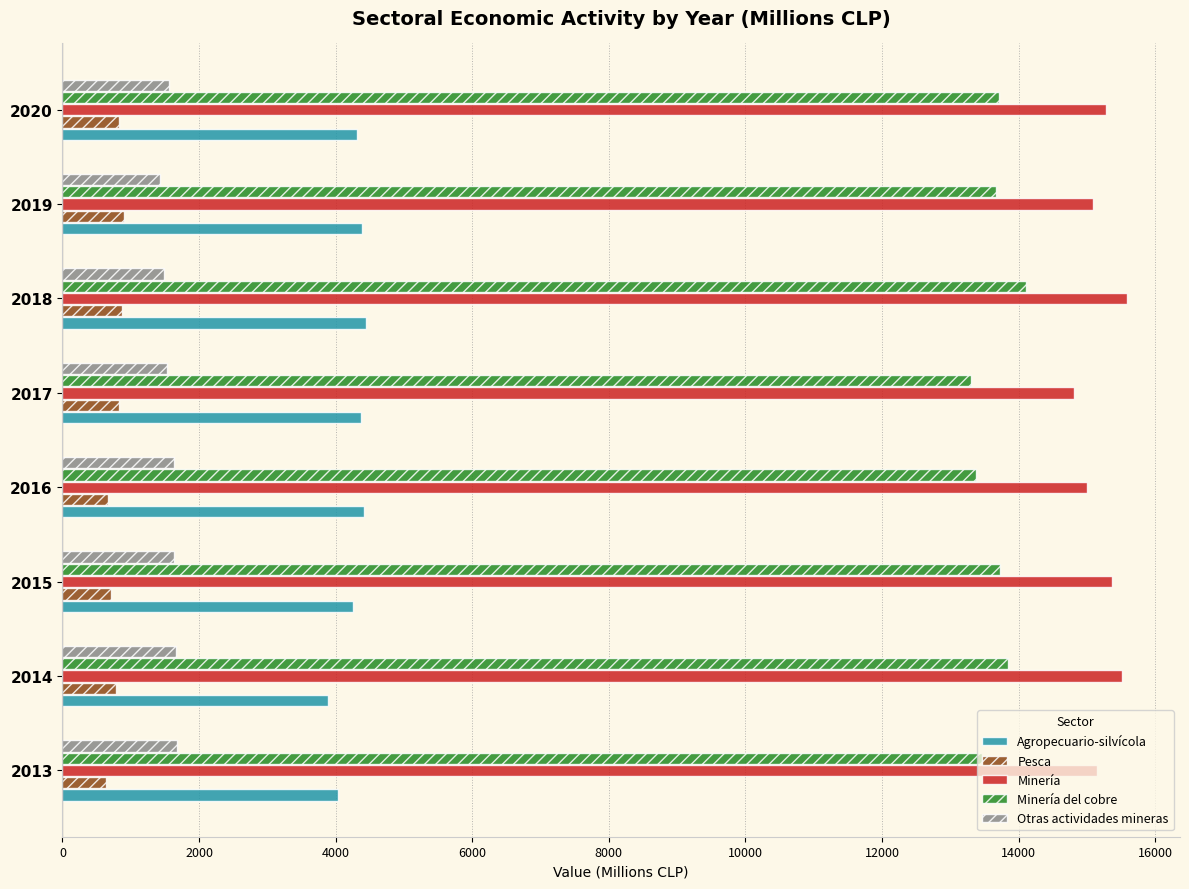

How many distinct data groups are displayed?

5